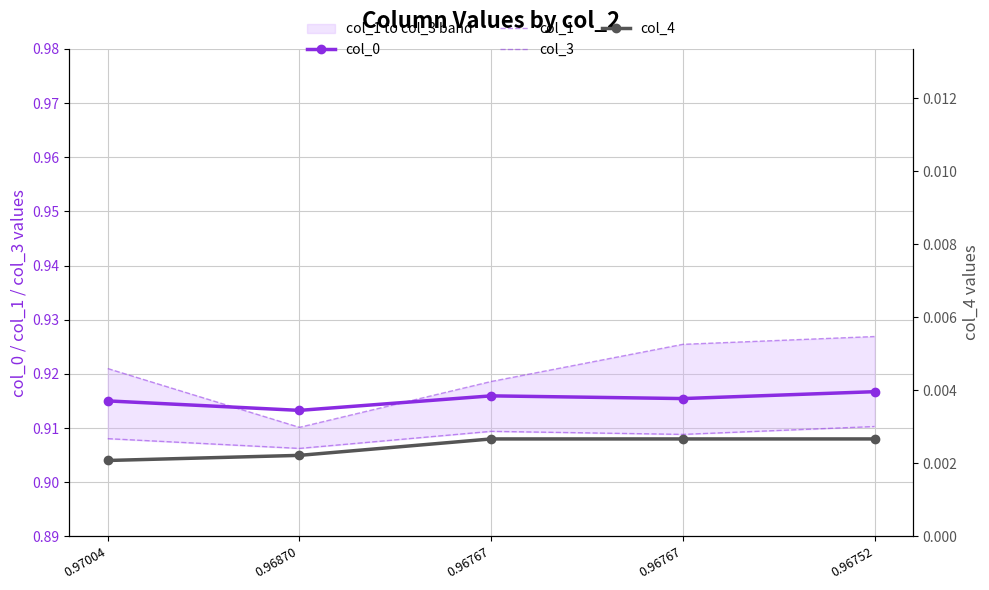

At how many categories does at least one series exceed 0?

5